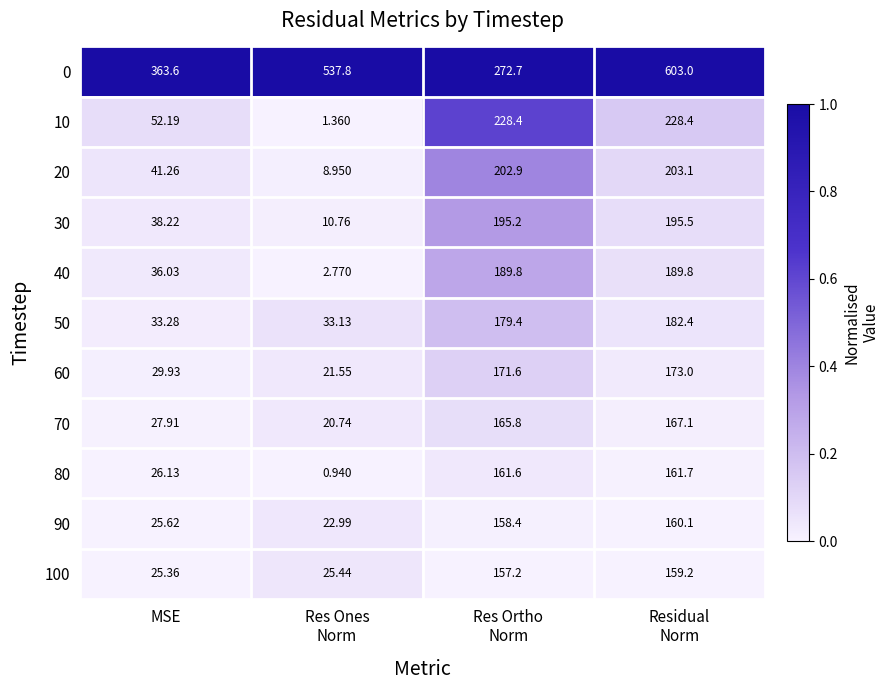

What is the total value across all series at Residual
Norm?

2423.3